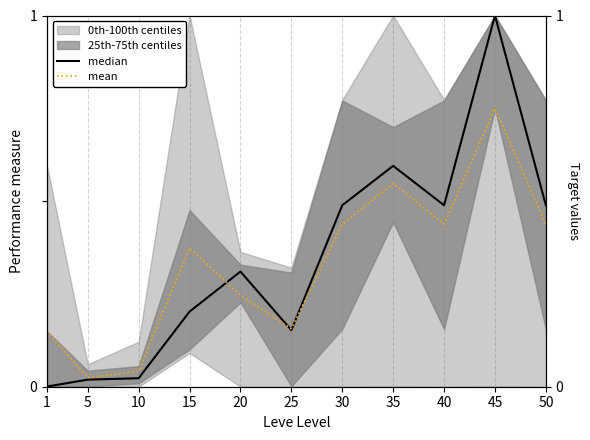

Which series changed the most between 15 and 20?

mean